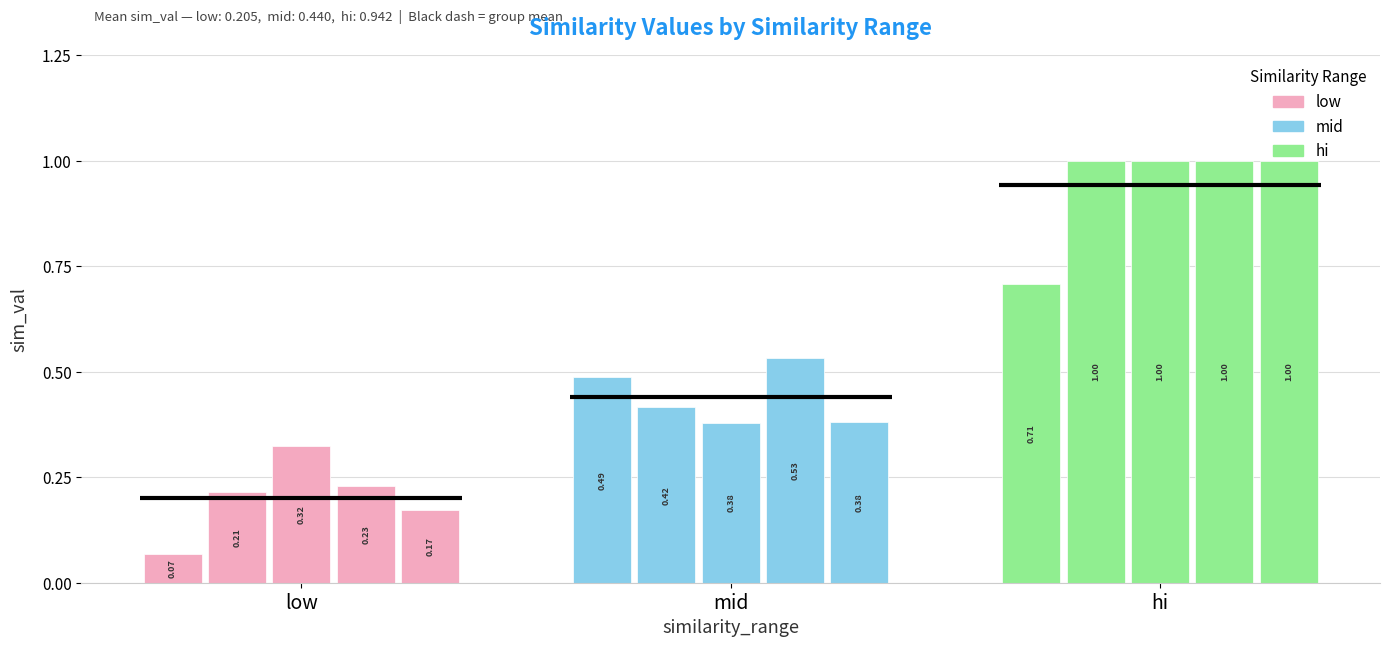

True or false: mid has a value of 0.2 at mid.

False